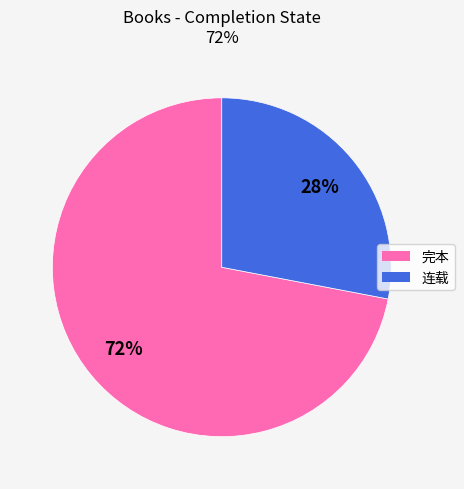

How many slices are in this pie chart?

2